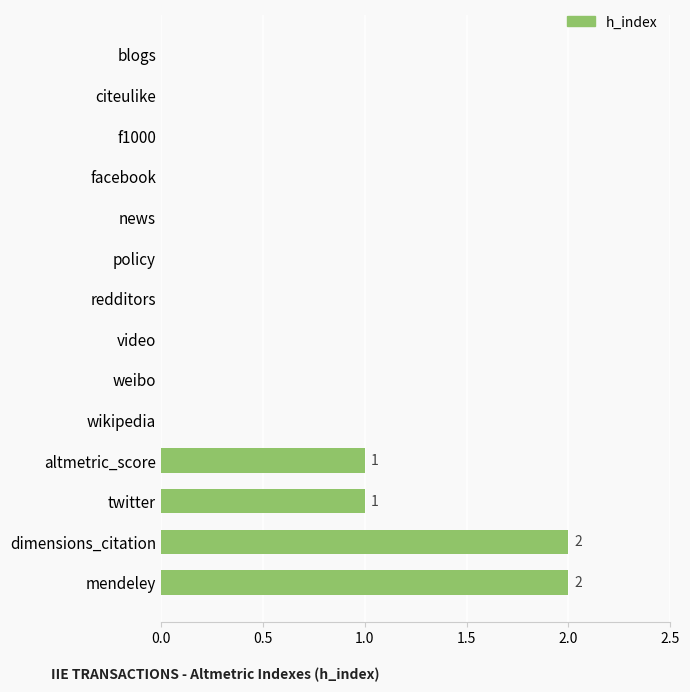

The value at news is -1. True or false?

False